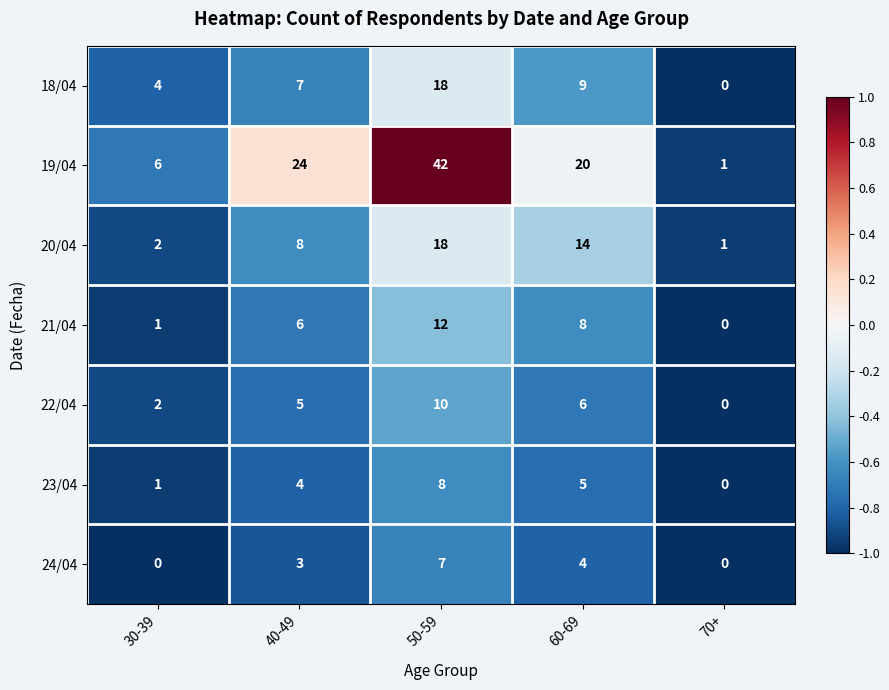

At which category is the sum across all series the highest?

50-59